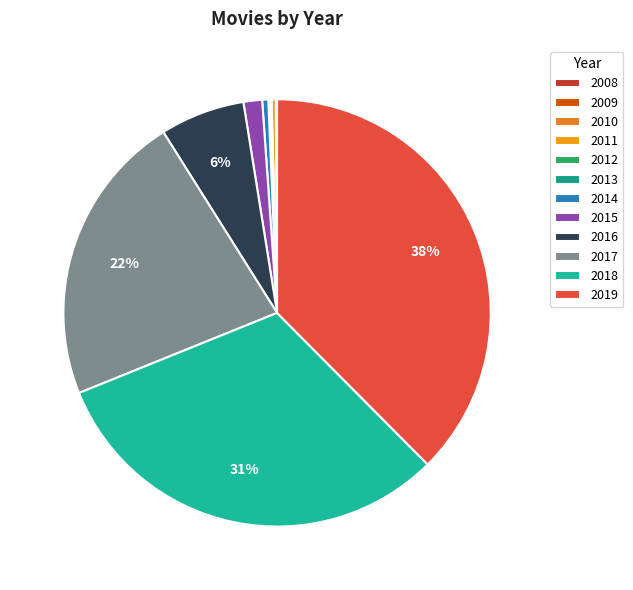

Count the number of slices in the pie.

12